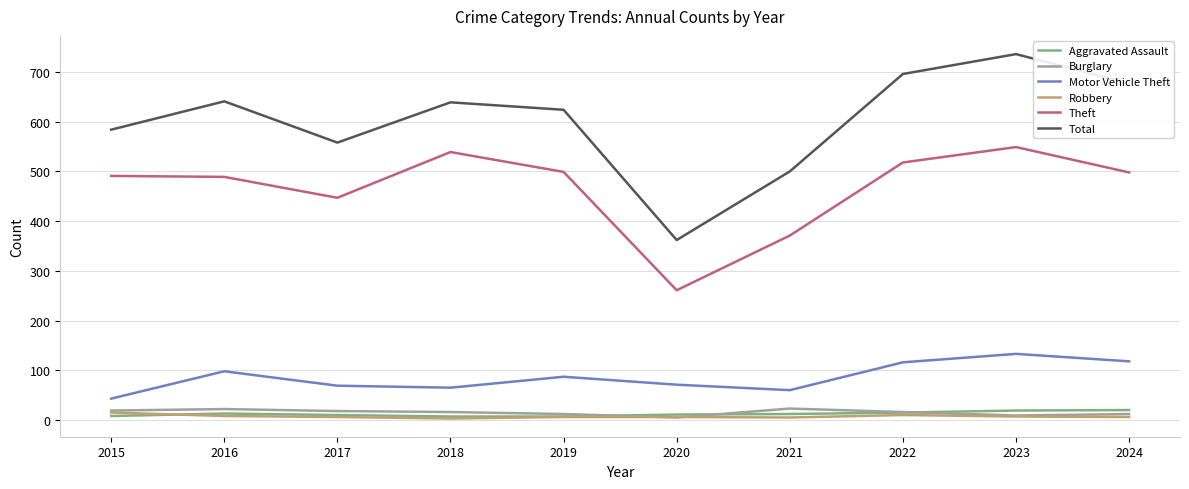

Is the value of Robbery at 2017 greater than the value of Motor Vehicle Theft at 2022?

No